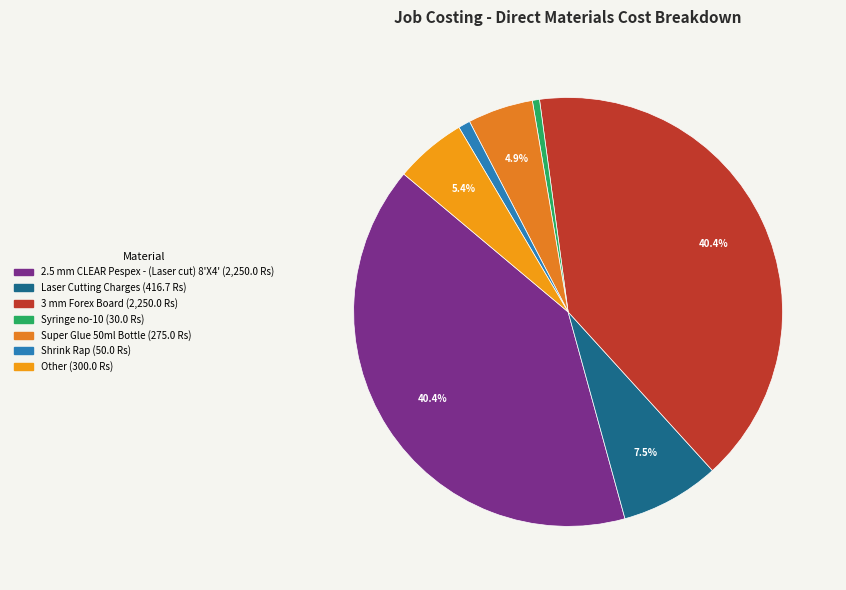

To the nearest percent, what is the difference between the largest and smallest slice percentages?

40%